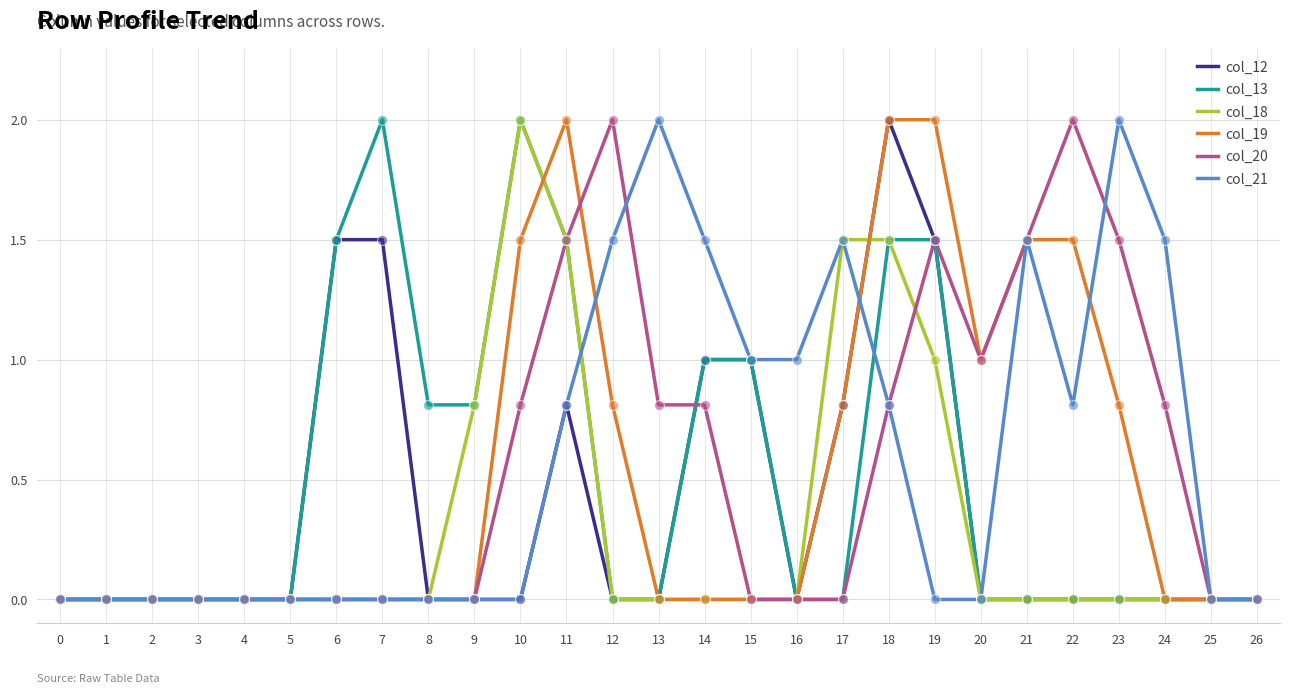

What is the difference between the highest and lowest values at 11?

1.2